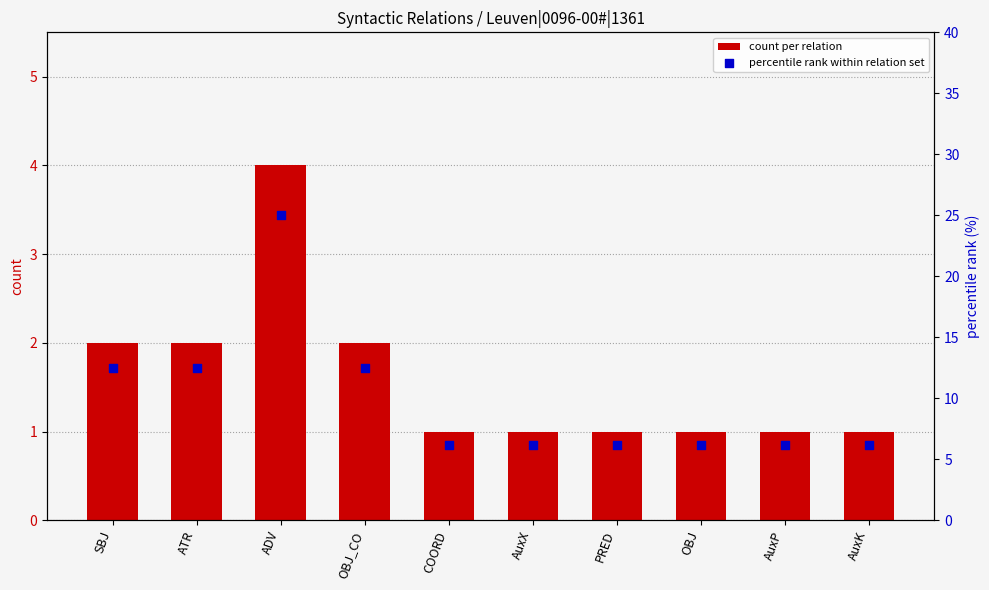

Which series has the largest Y range (max minus min)?

percentile rank within relation set